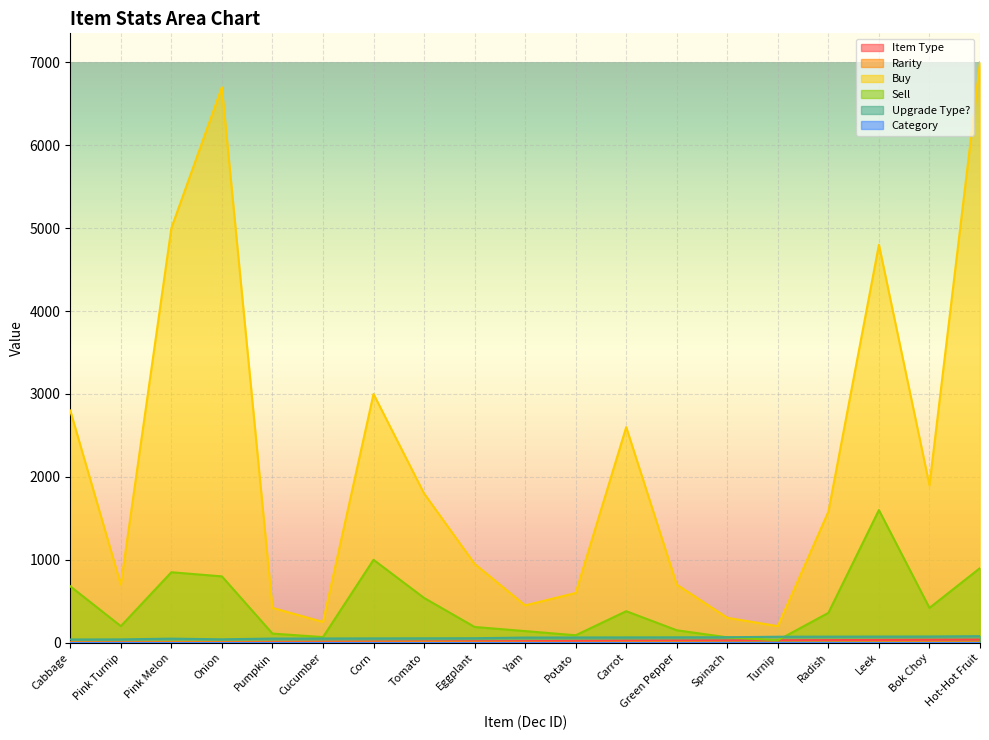

How many lines are shown in the chart?

6